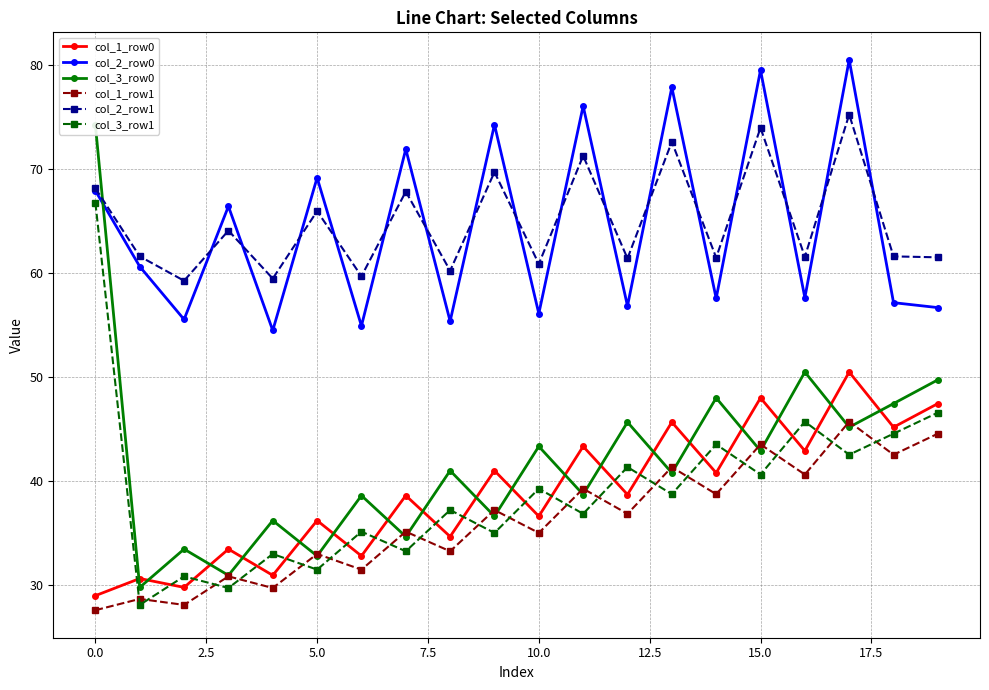

True or false: col_1_row1 and col_1_row0 intersect in this chart.

False